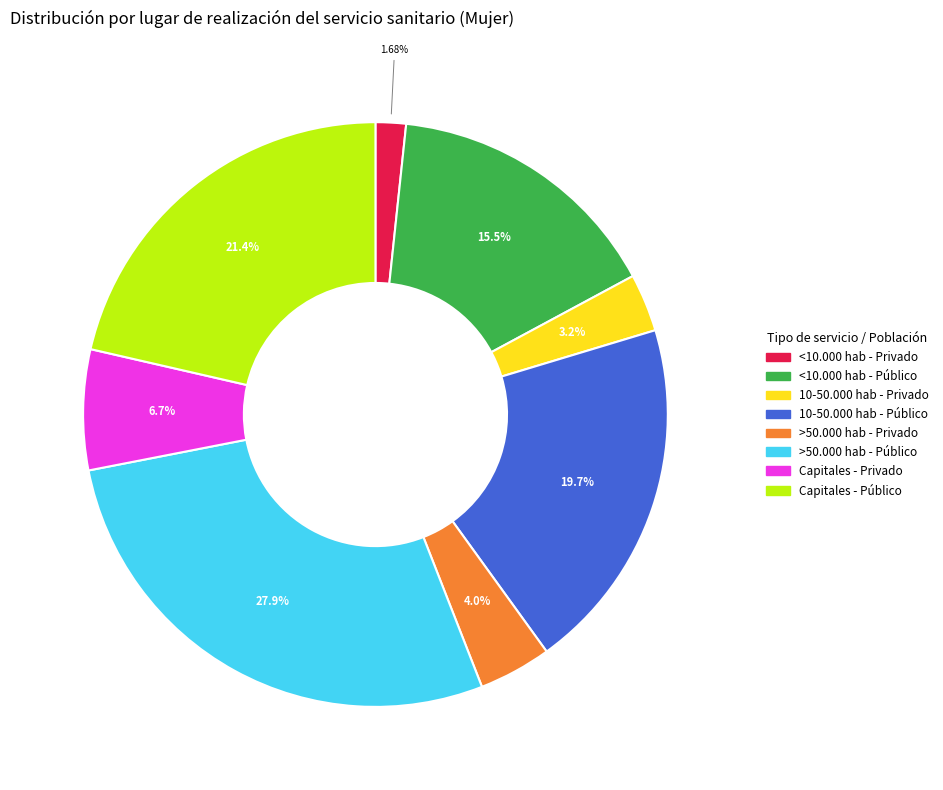

How many segments does this pie chart have?

8